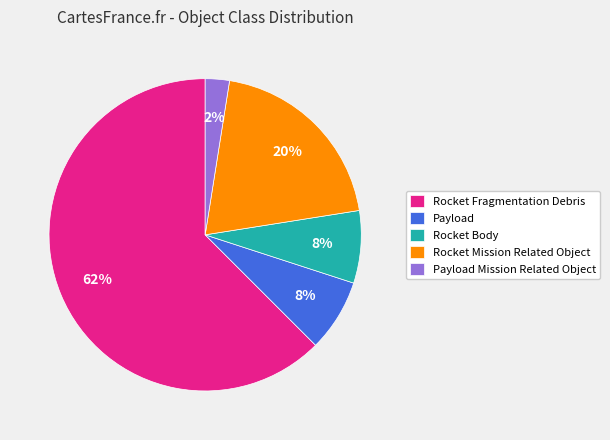

Is the sum of Rocket Mission Related Object and Rocket Body greater than half?

No